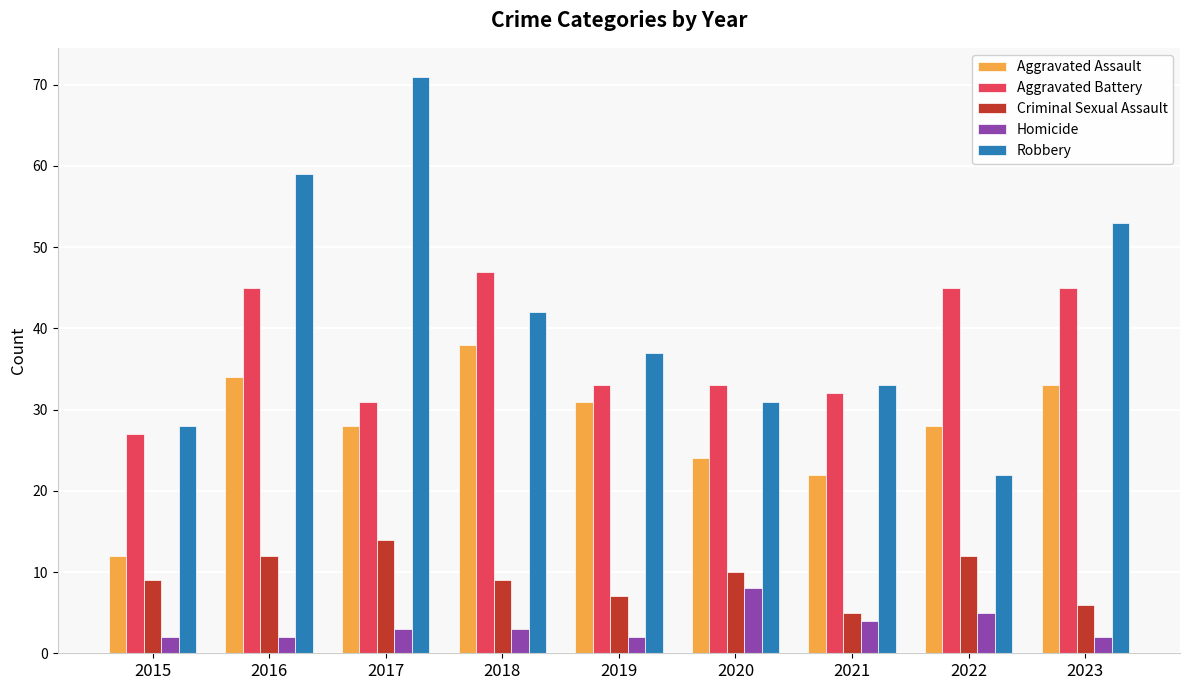

Rank the series by their maximum value, from highest to lowest.

Robbery, Aggravated Battery, Aggravated Assault, Criminal Sexual Assault, Homicide